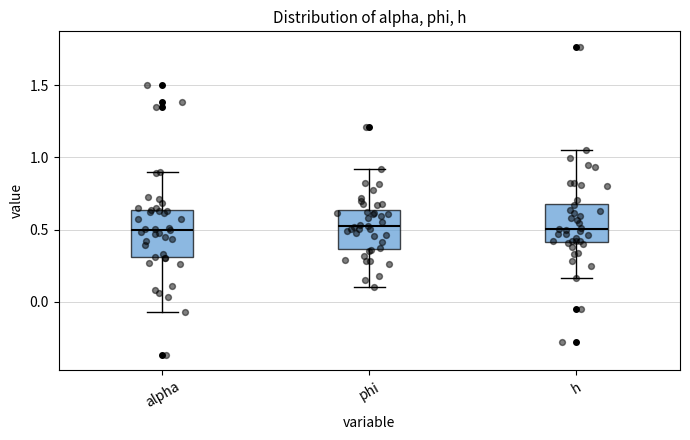

Reading left to right, transcribe this box plot: for each box, give where its median line is, the range the box spans, and where its two whiskers end, as read against the y-axis. The values are not printed on the chart, so give them approximately, as read against the axis.

alpha: median 0.50, box 0.30 to 0.65, whiskers -0.05 to 0.90
phi: median 0.50, box 0.35 to 0.65, whiskers 0.10 to 0.90
h: median 0.50, box 0.40 to 0.70, whiskers 0.15 to 1.05